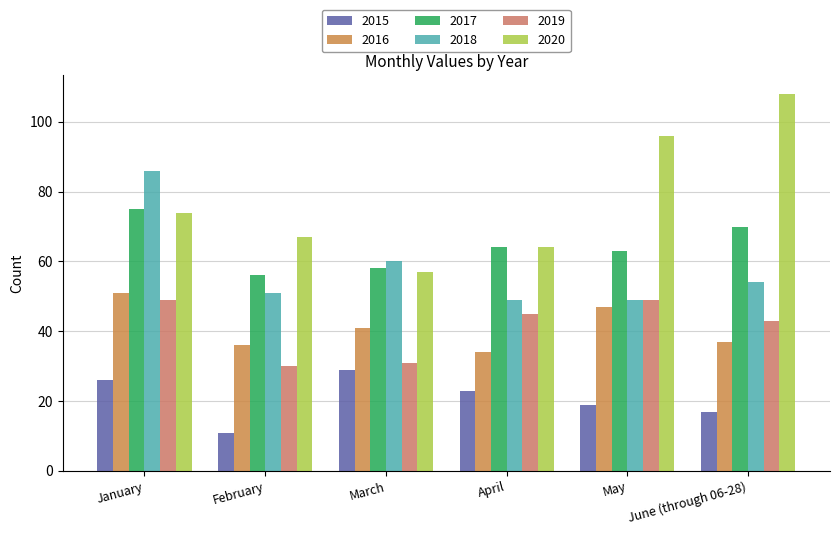

What value does the 2015 series have at May, to the nearest 10?

20